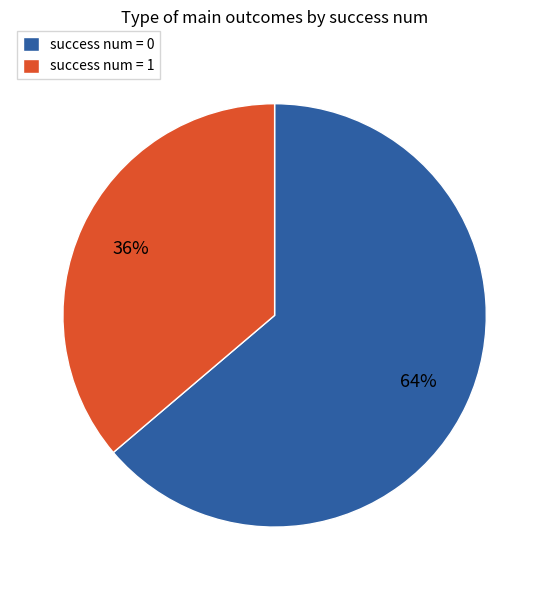

How many slices are in this pie chart?

2